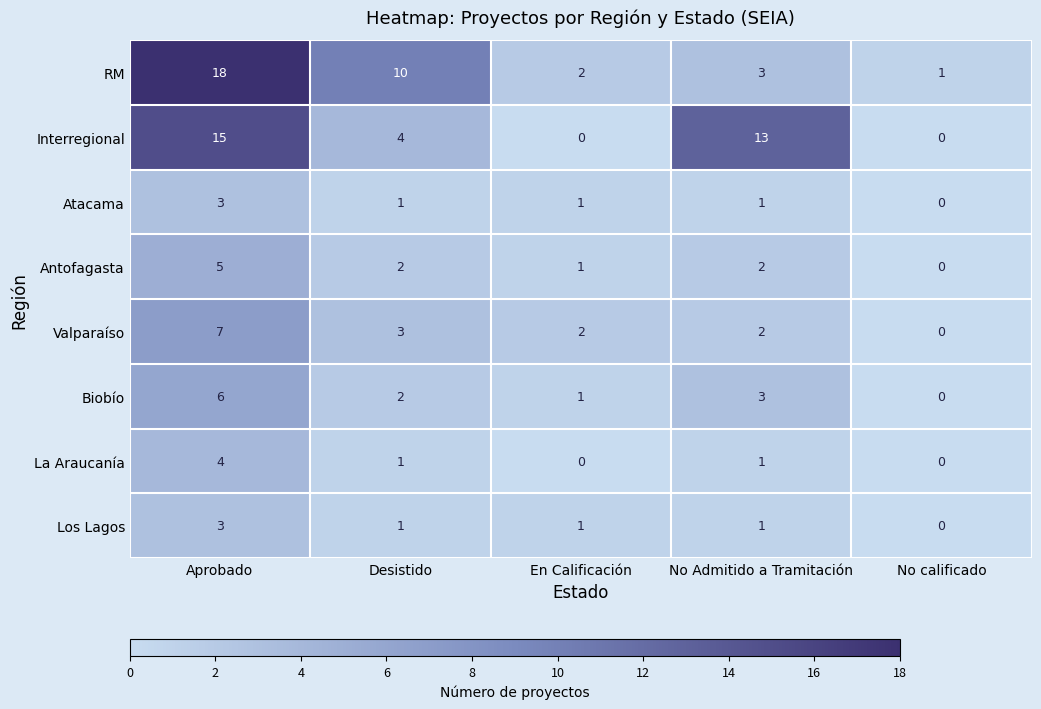

True or false: Valparaíso has a value of 2 at En Calificación.

True